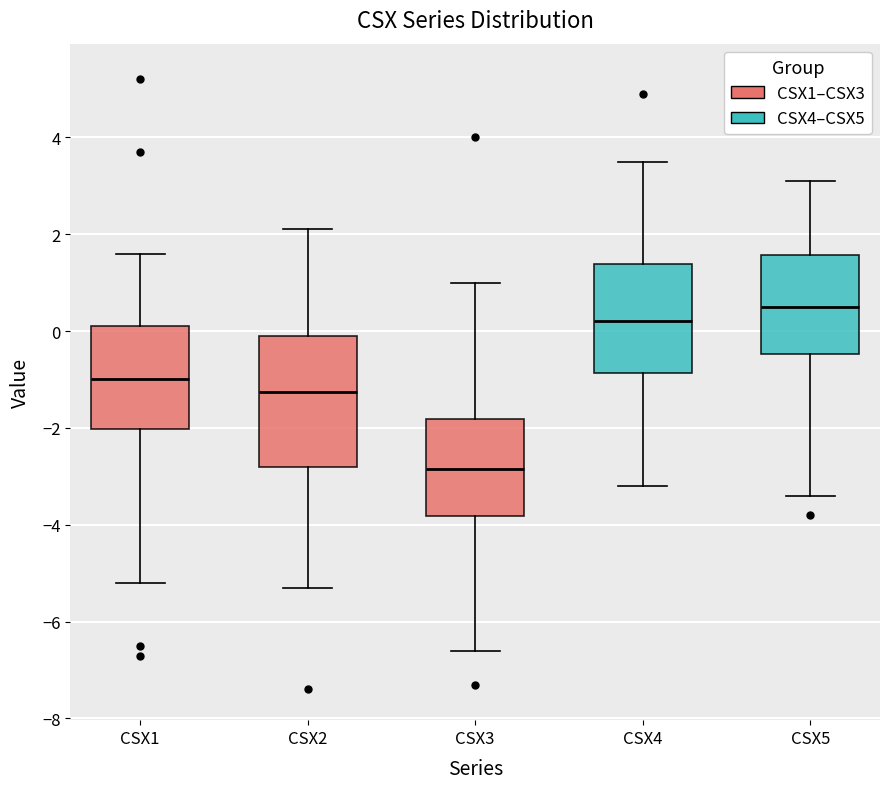

Reading left to right, read every box against the y-axis: the position of its median line, the range the box covers, and the ends of its whiskers. The values are not printed on the chart, so give them approximately, as read against the axis.

CSX1: median -1.0, box -2.0 to 0.2, whiskers -5.2 to 1.6
CSX2: median -1.2, box -2.8 to 0.0, whiskers -5.2 to 2.2
CSX3: median -2.8, box -3.8 to -1.8, whiskers -6.6 to 1.0
CSX4: median 0.2, box -0.8 to 1.4, whiskers -3.2 to 3.6
CSX5: median 0.6, box -0.4 to 1.6, whiskers -3.4 to 3.2